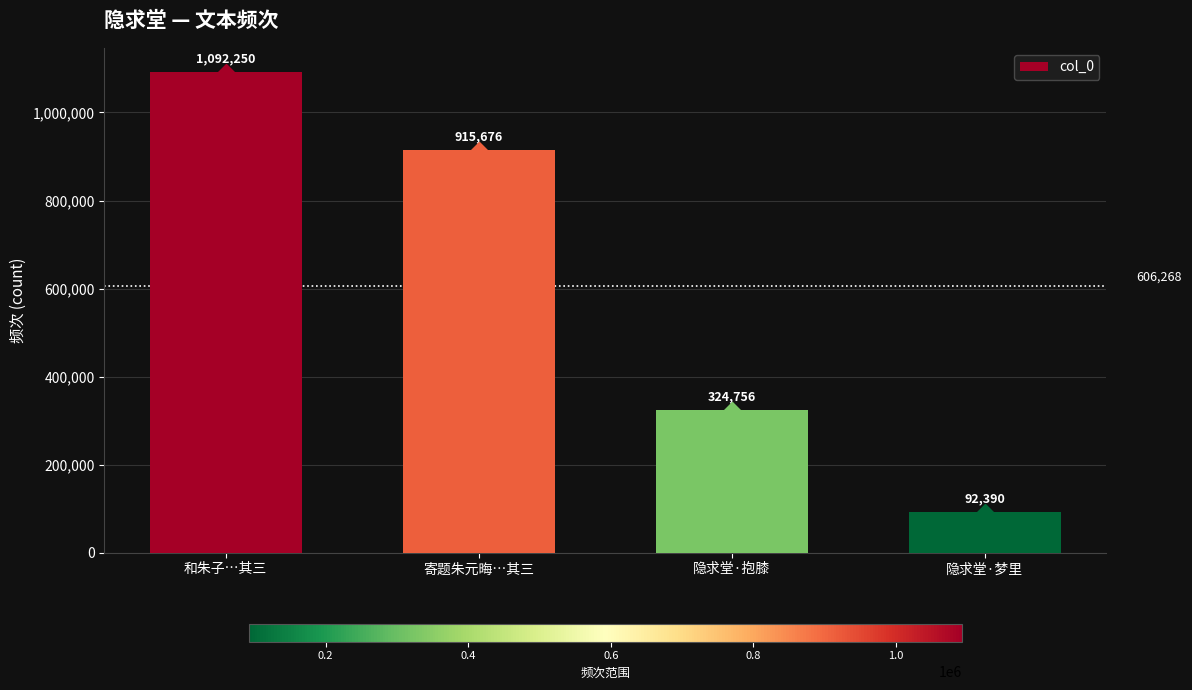

Rank the categories by value from lowest to highest.

隐求堂·梦里, 隐求堂·抱膝, 寄题朱元晦…其三, 和朱子…其三